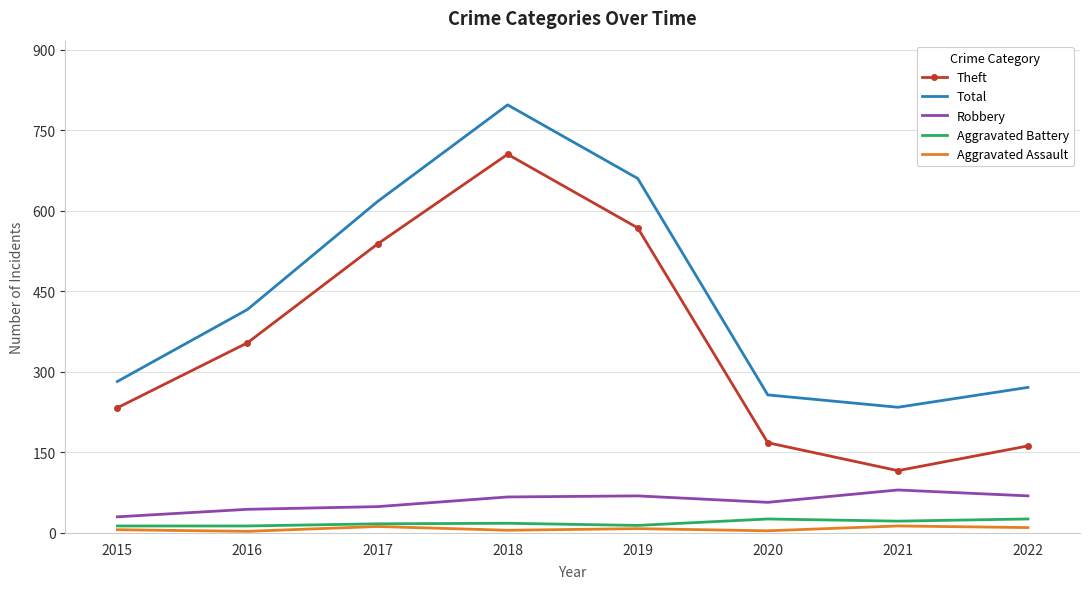

True or false: Robbery and Aggravated Assault cross at least once.

False